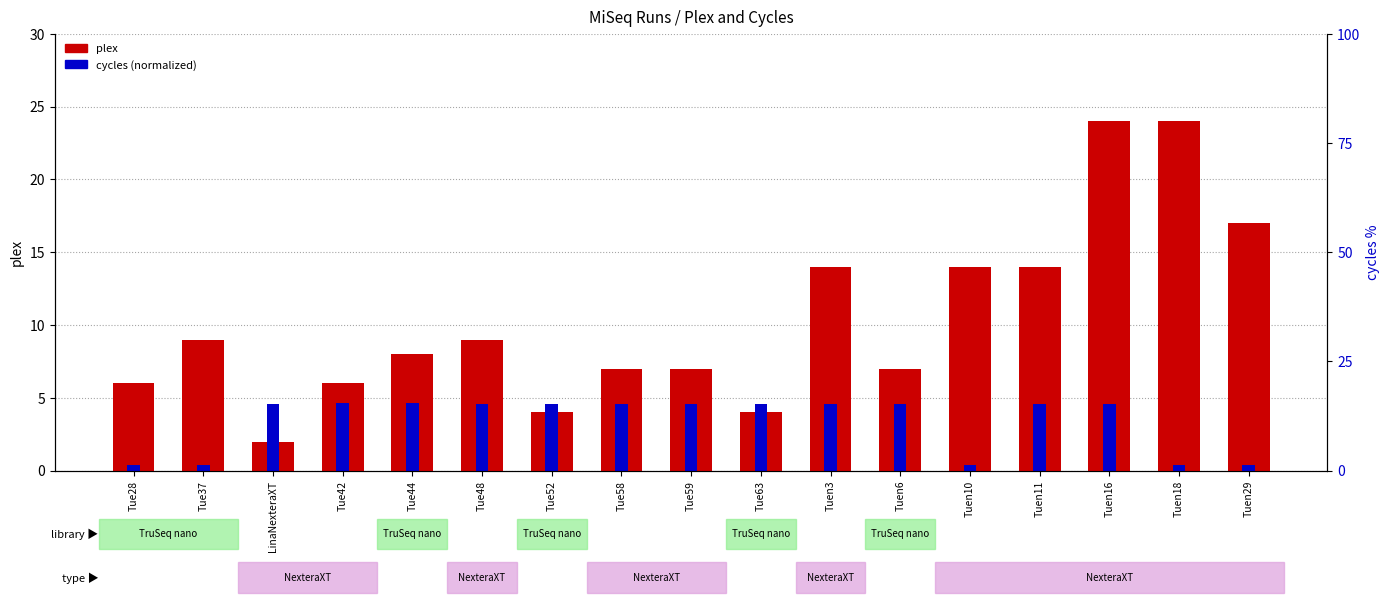

What is the difference between the maximum and minimum values in the plex series?

22.0